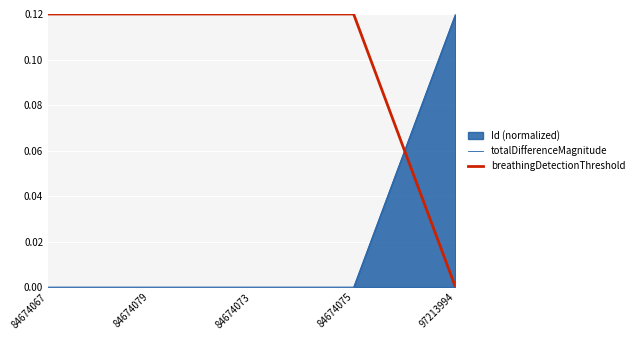

What is the difference between the highest and lowest values at 84674073?

0.1